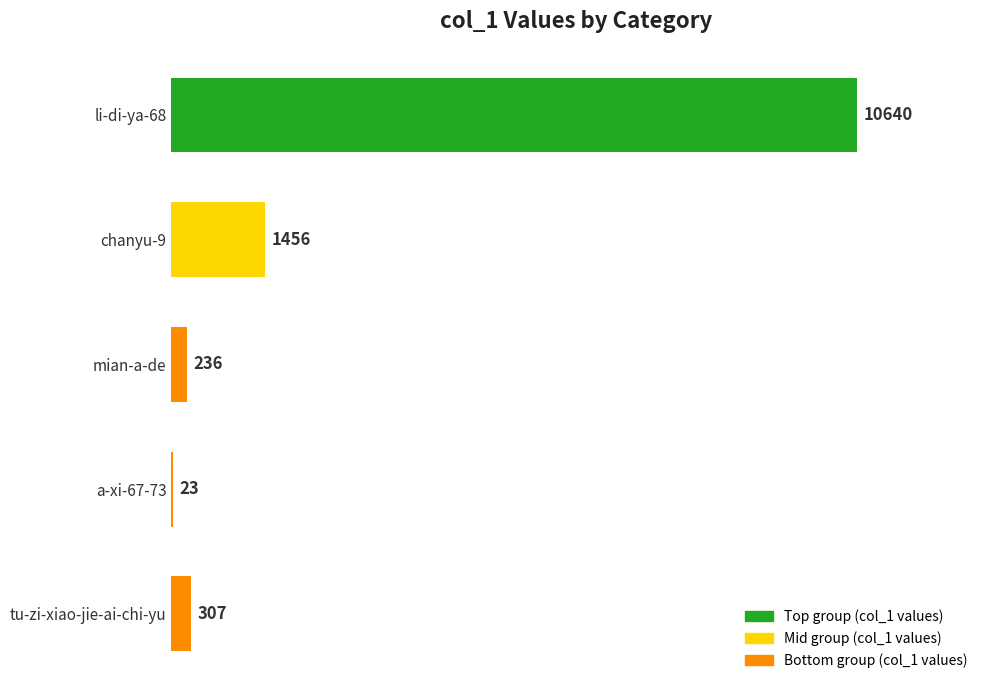

Between tu-zi-xiao-jie-ai-chi-yu and mian-a-de, which is larger?

tu-zi-xiao-jie-ai-chi-yu